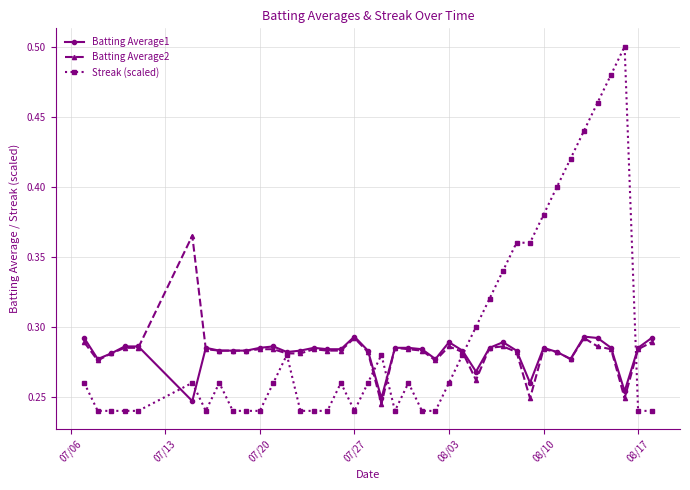

Which series has the widest spread of values?

Streak (scaled)